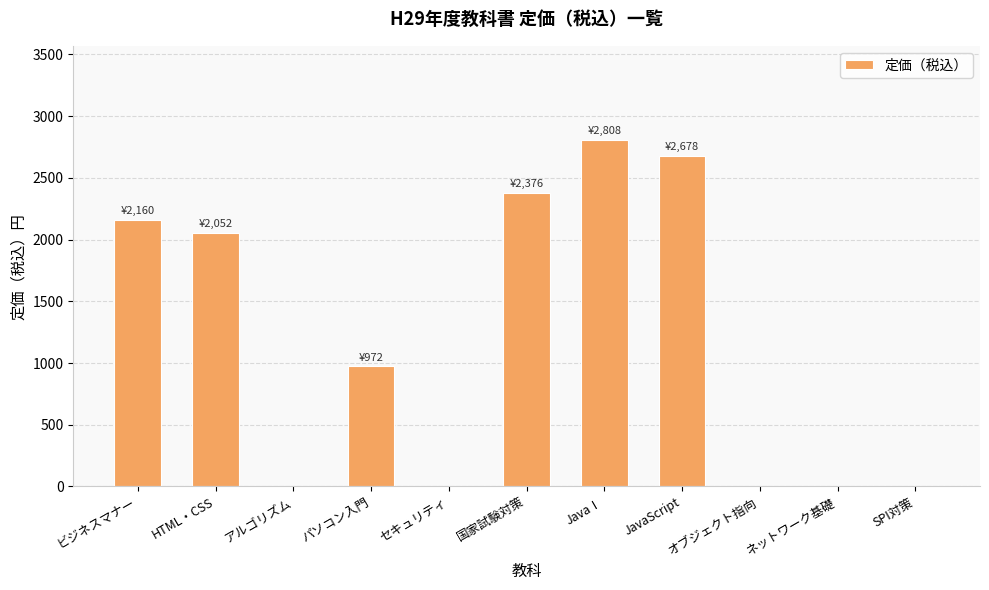

What is the average value?

1186